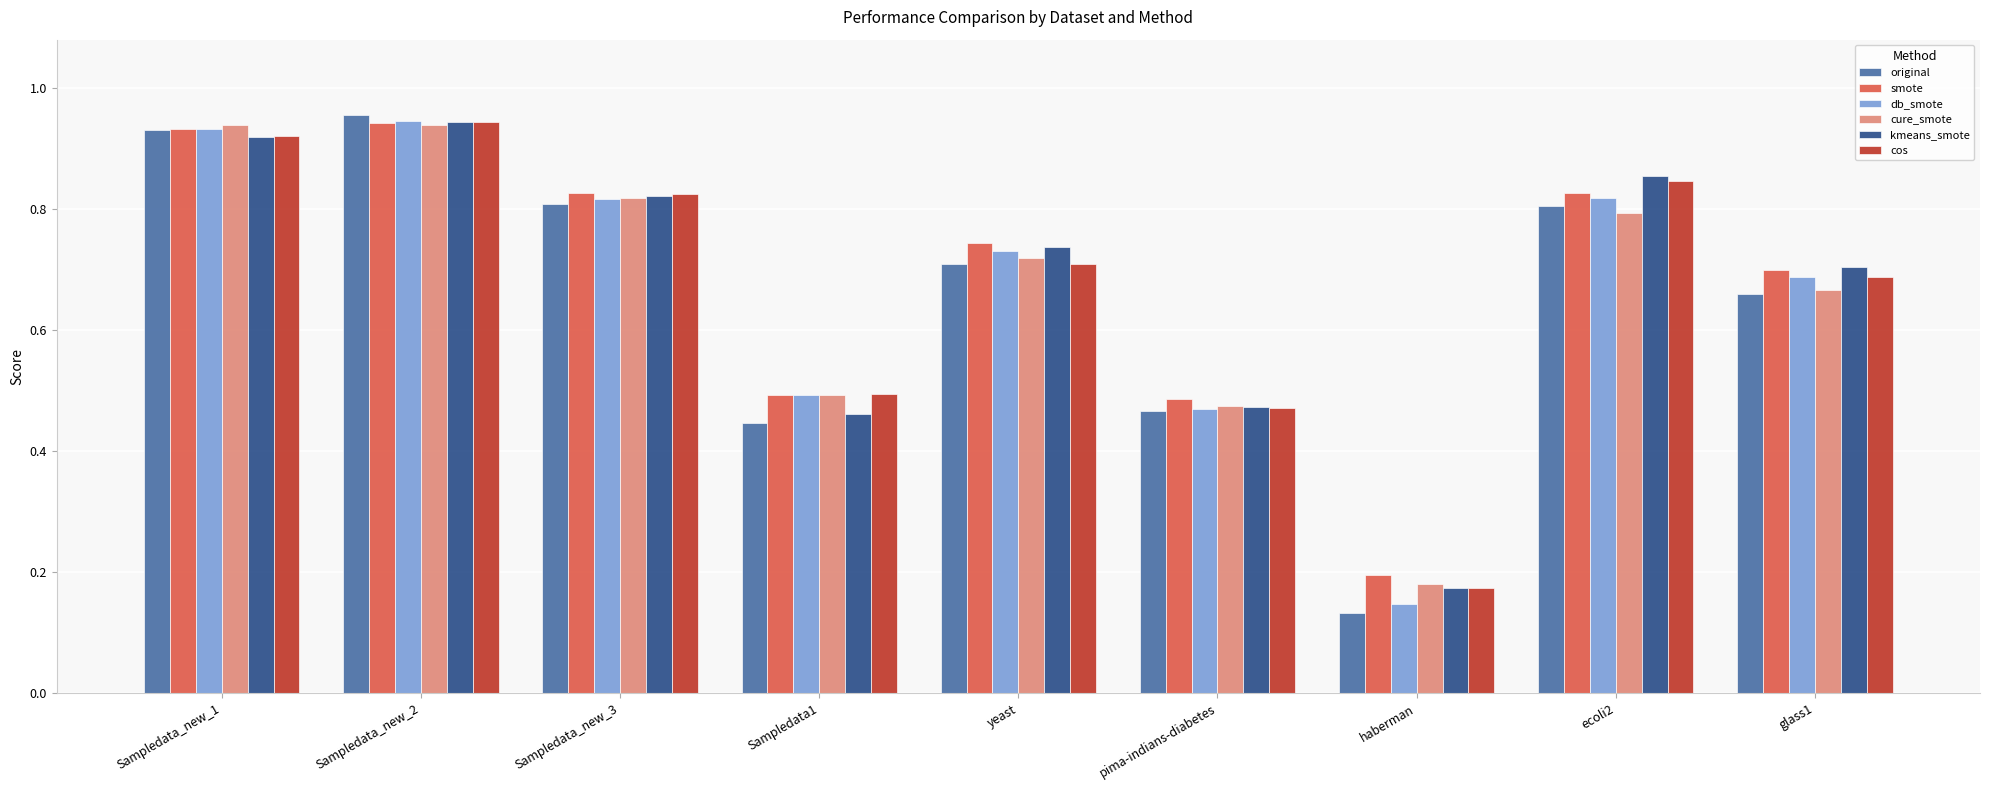

Which series changed the most between Sampledata_new_1 and Sampledata_new_3?

original